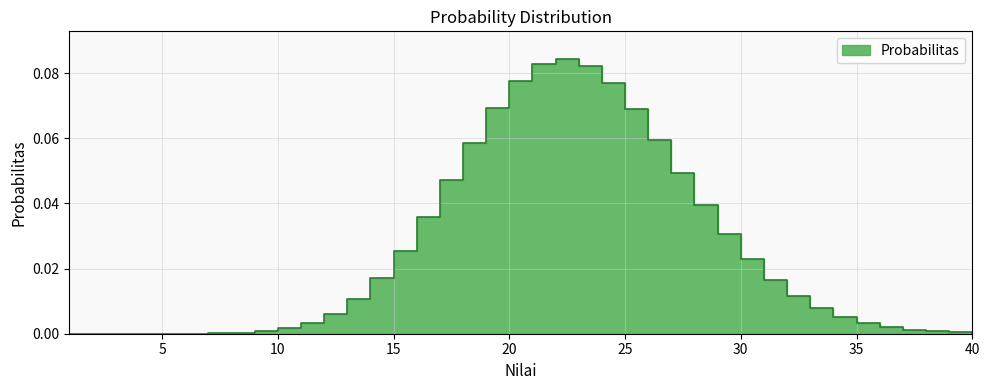

List the labels in order of value, smallest first.

1, 2, 3, 4, 5, 6, 7, 40, 8, 39, 9, 38, 37, 10, 36, 11, 35, 34, 12, 33, 13, 32, 31, 14, 30, 15, 29, 16, 28, 17, 27, 18, 26, 25, 19, 24, 20, 23, 21, 22